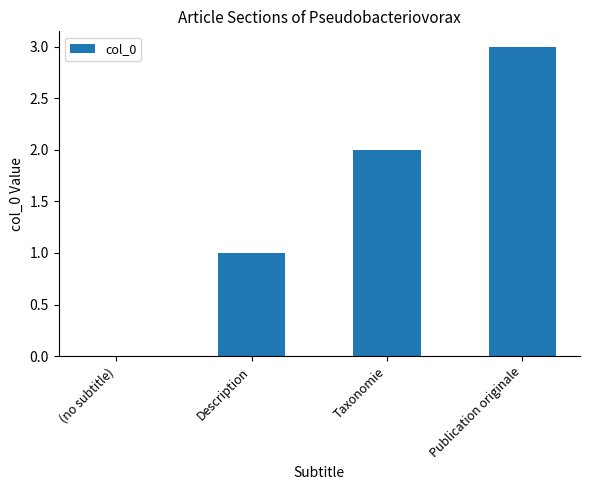

What is the ratio of the value at Description to the value at Publication originale?

0.3